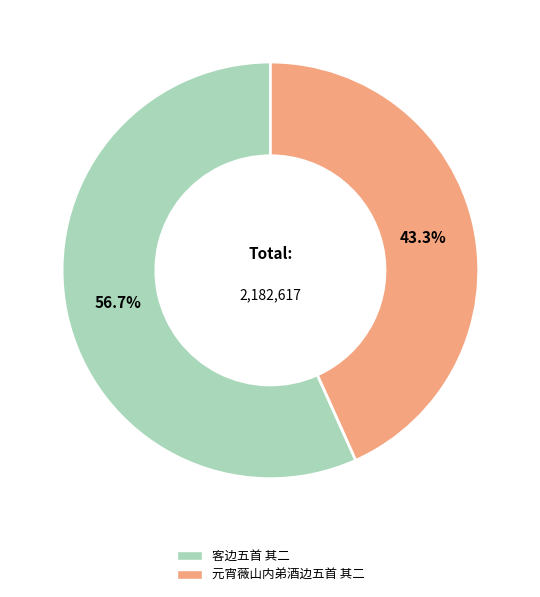

To the nearest percent, what is the average slice percentage?

50%